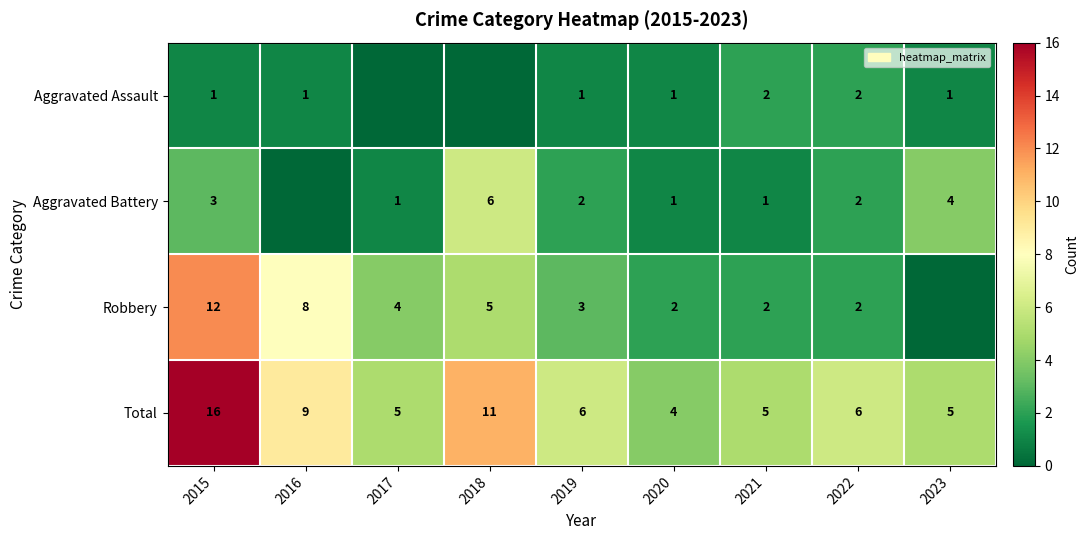

What is the sum of all Total values?

67